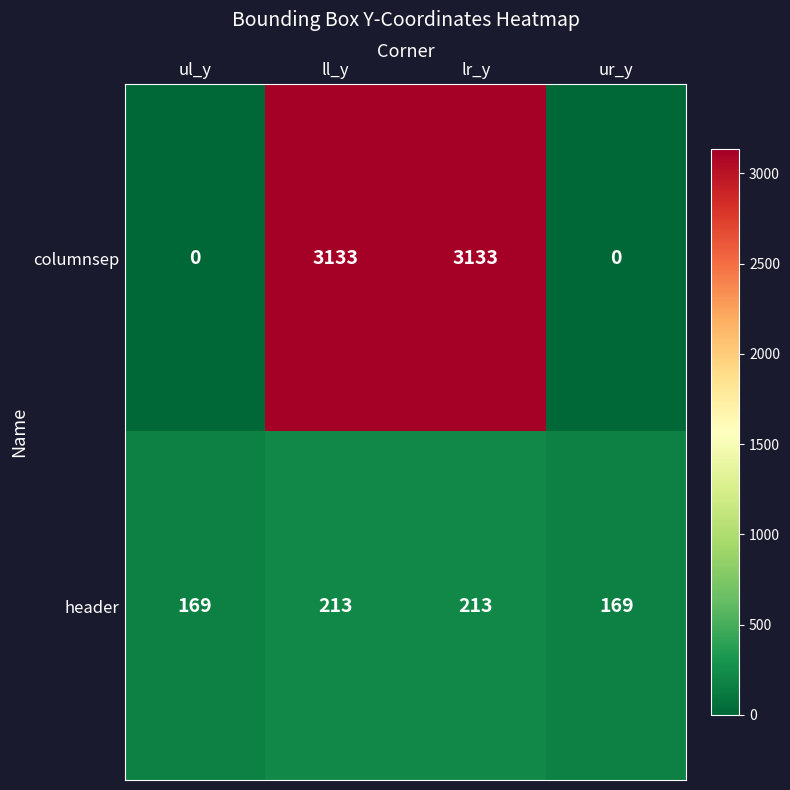

What is the greatest value displayed?

3133